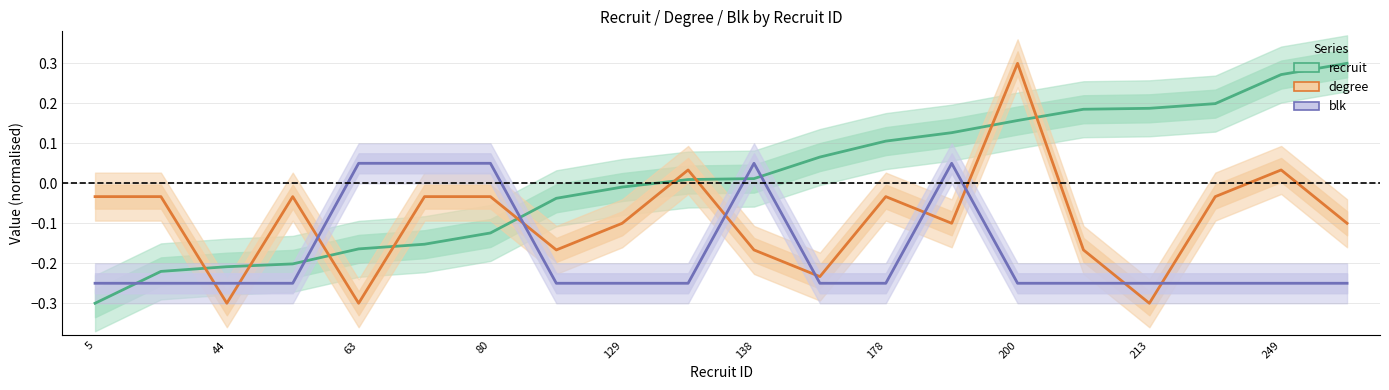

Which series has the largest range (max minus min)?

recruit